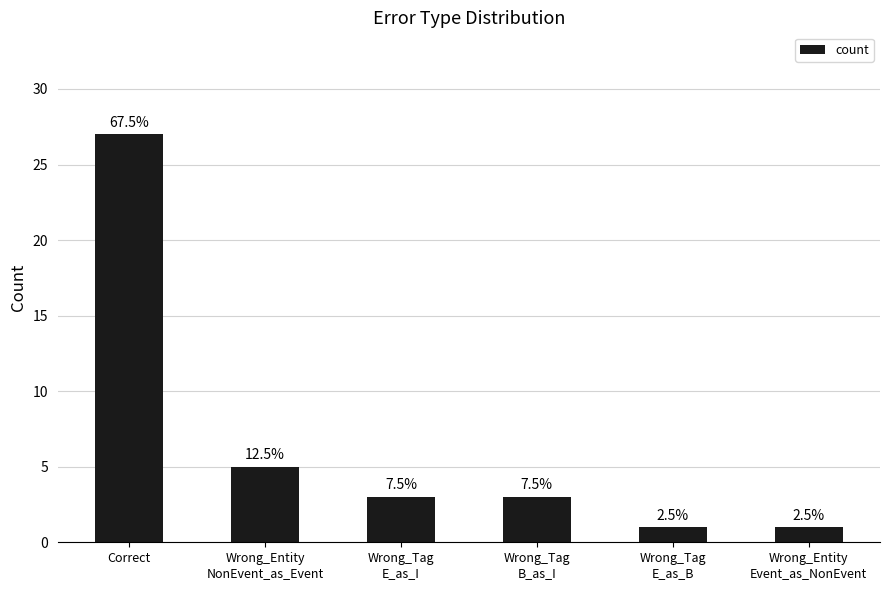

Does the chart contain any negative values?

No